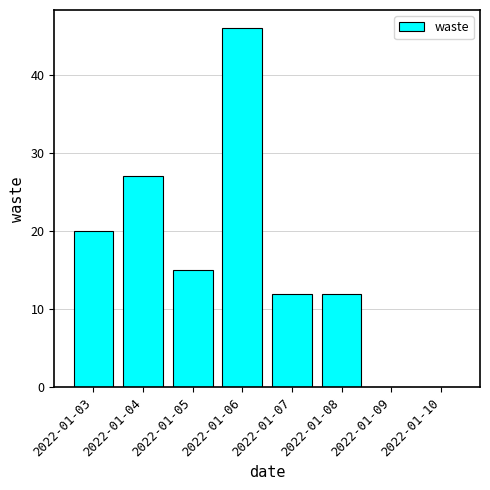

At which category does the chart reach its peak across all series?

2022-01-06